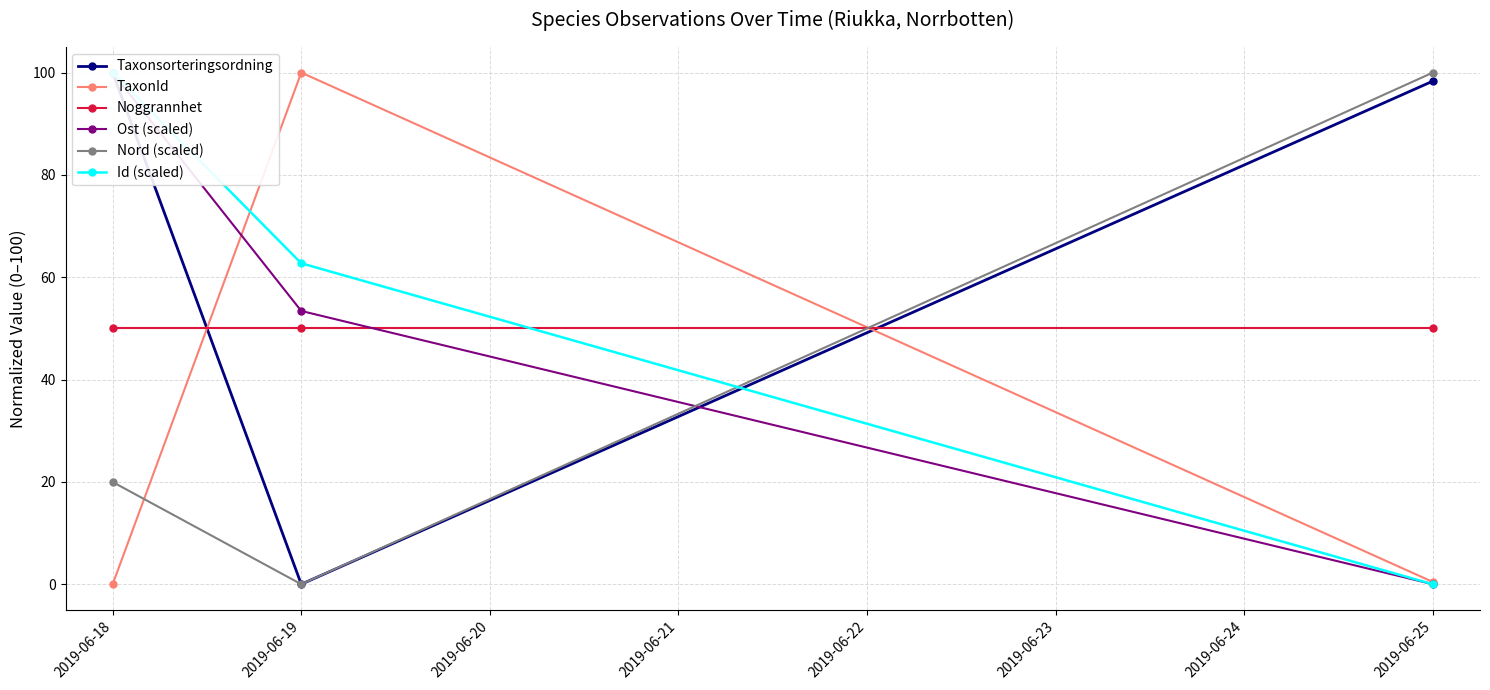

How many Id (scaled) values are between 0 and 100?

3